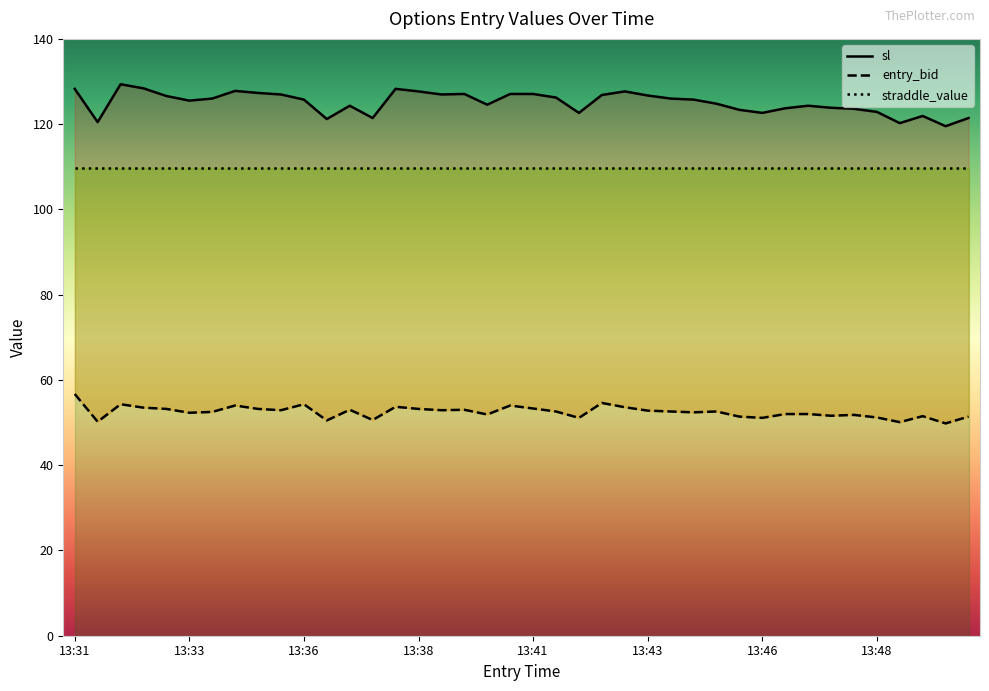

At how many categories does at least one series exceed 85?

40